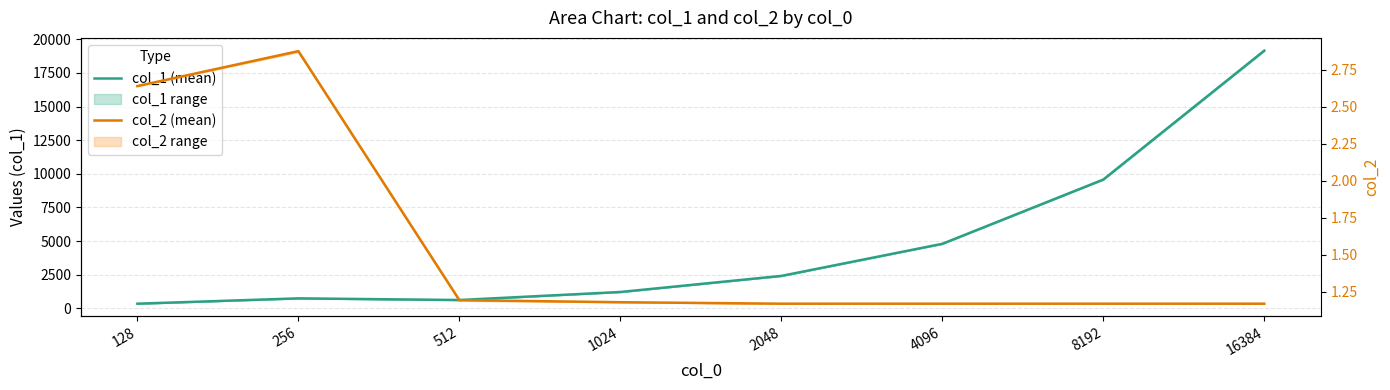

True or false: col_1 (mean) and col_2 (mean) cross at least once.

False